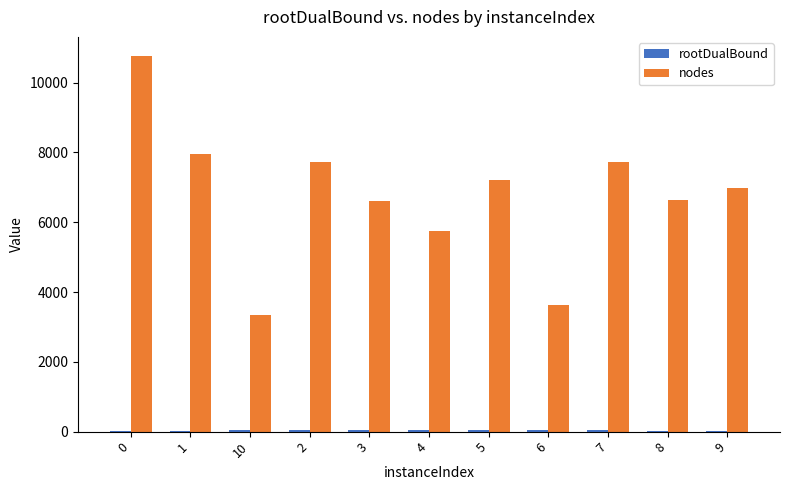

What is the greatest value displayed?

10773.0